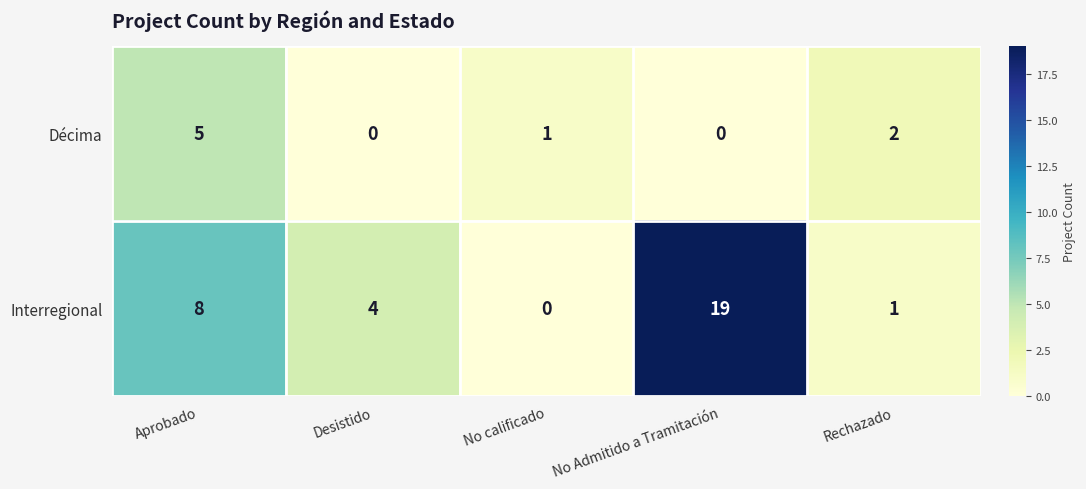

Rank the categories by Interregional value from highest to lowest.

No Admitido a Tramitación, Aprobado, Desistido, Rechazado, No calificado